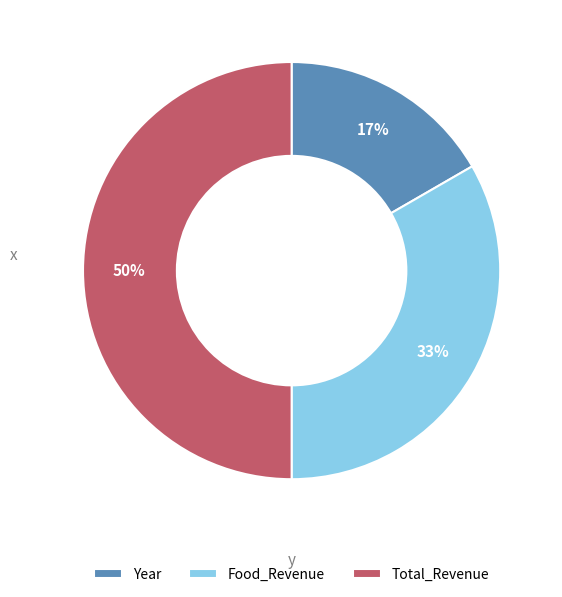

The Food_Revenue slice represents 33% of the pie. True or false?

True